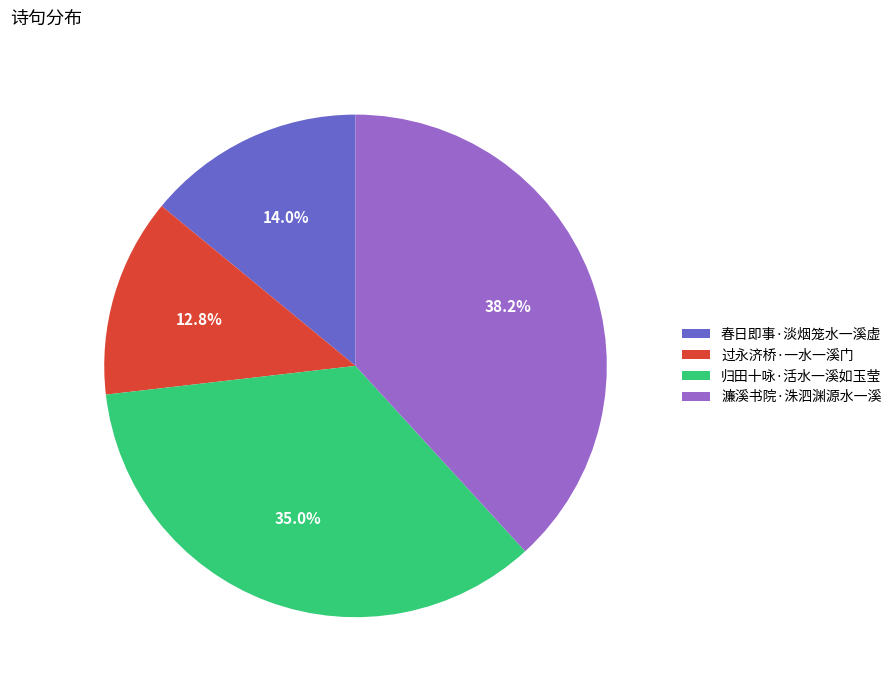

Does 春日即事·淡烟笼水一溪虚 represent more than half of the total?

No